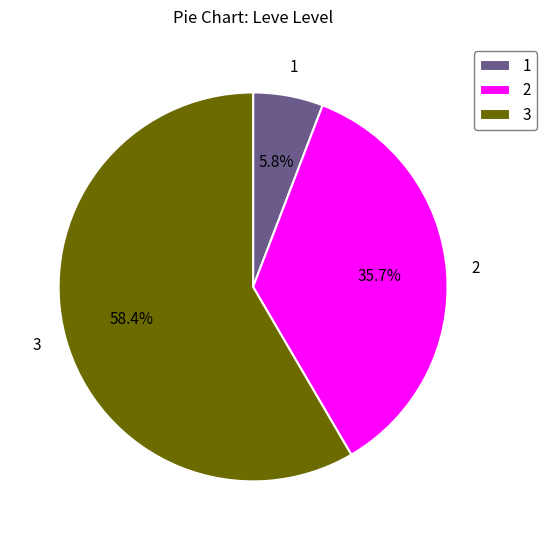

Rank the categories by value from highest to lowest.

3, 2, 1